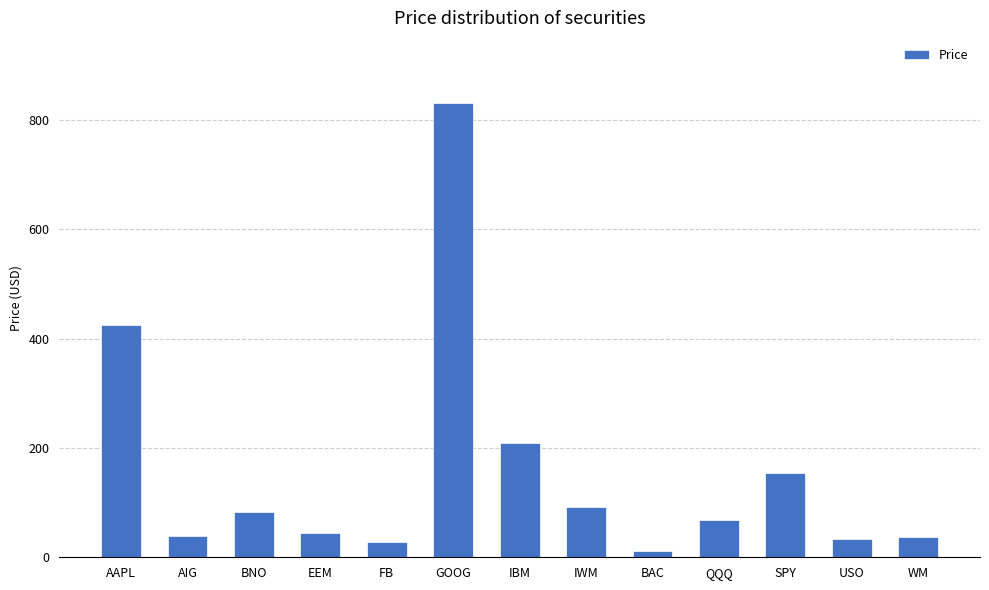

What is the ratio of the value at SPY to the value at USO?

4.7